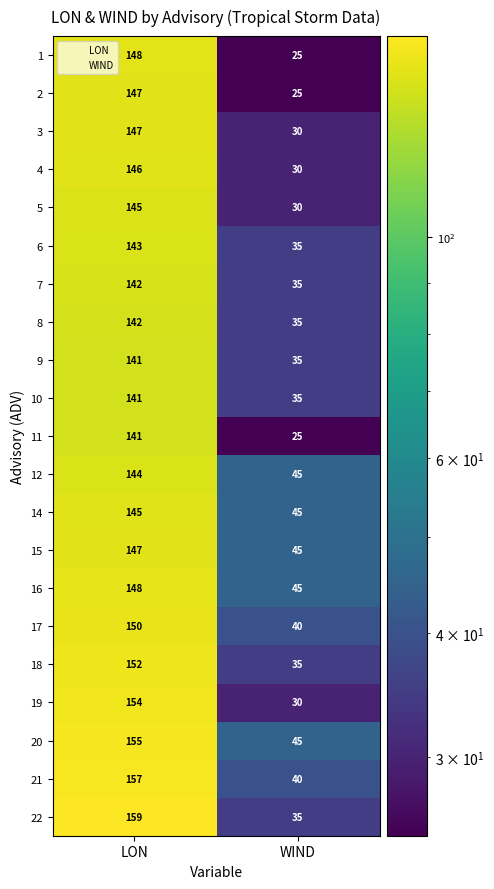

True or false: 3 has a value of 45 at WIND.

False